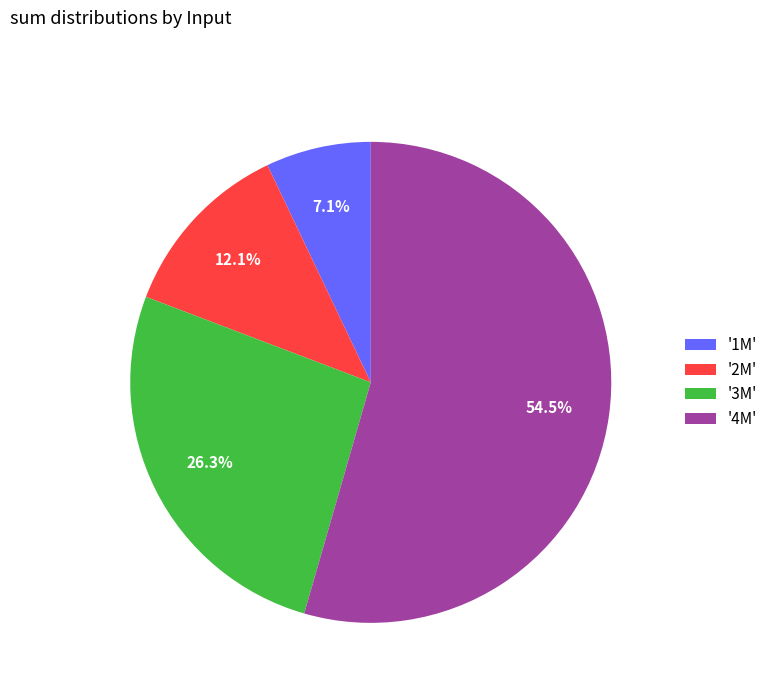

To the nearest percent, what is the average slice percentage?

25%